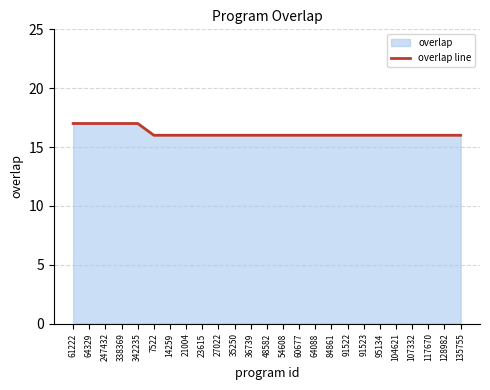

What is the change in value from 64329 to 107332?

-1